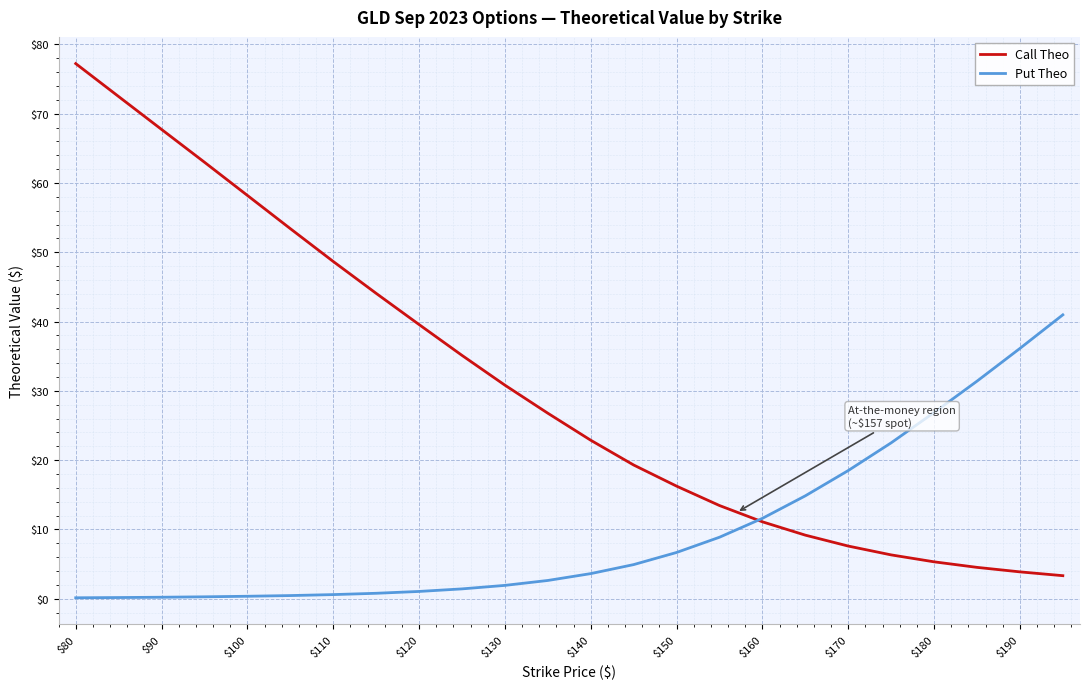

Rank the series by their average value, from lowest to highest.

Put Theo, Call Theo